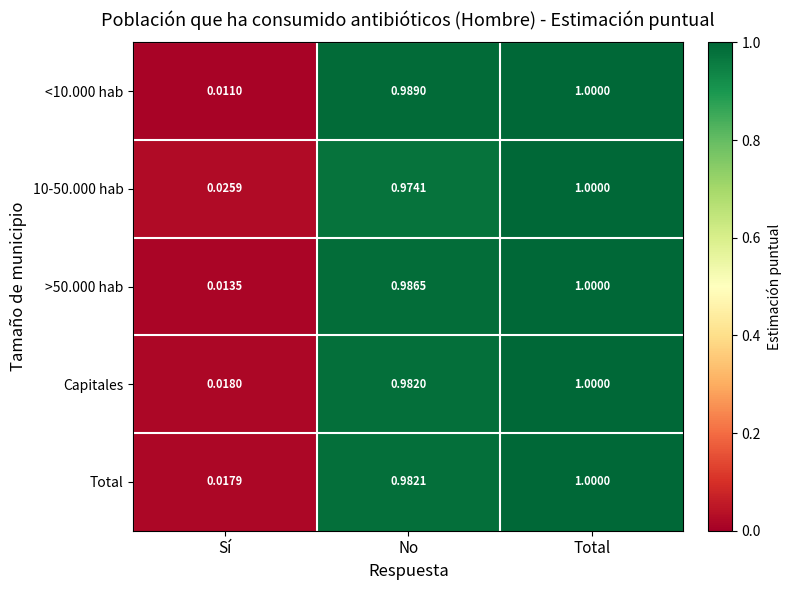

Rank the categories by <10.000 hab value from highest to lowest.

Total, No, Sí